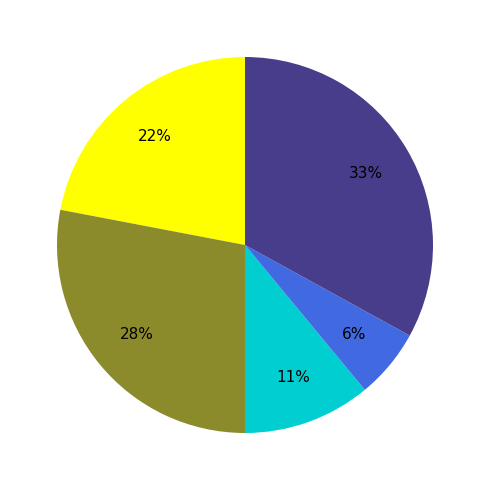

Does any single category account for the majority?

No